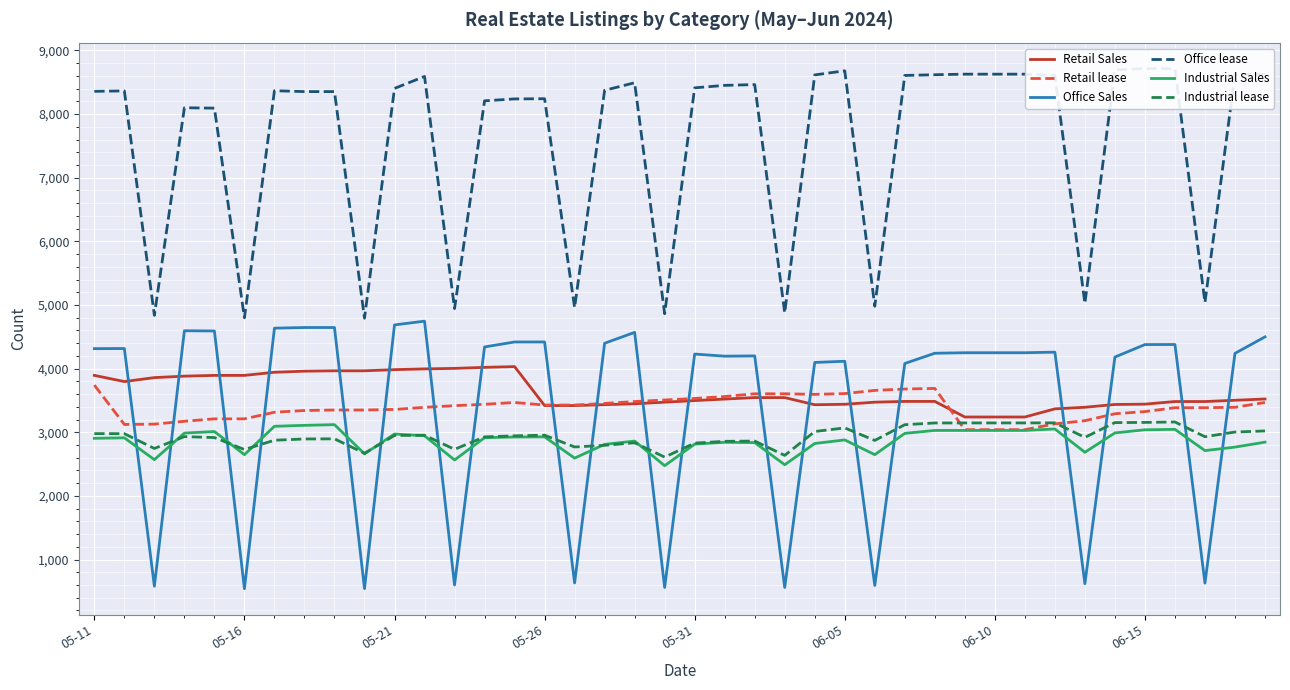

What is the value of the Industrial Sales point at the 7th from the left?

3094